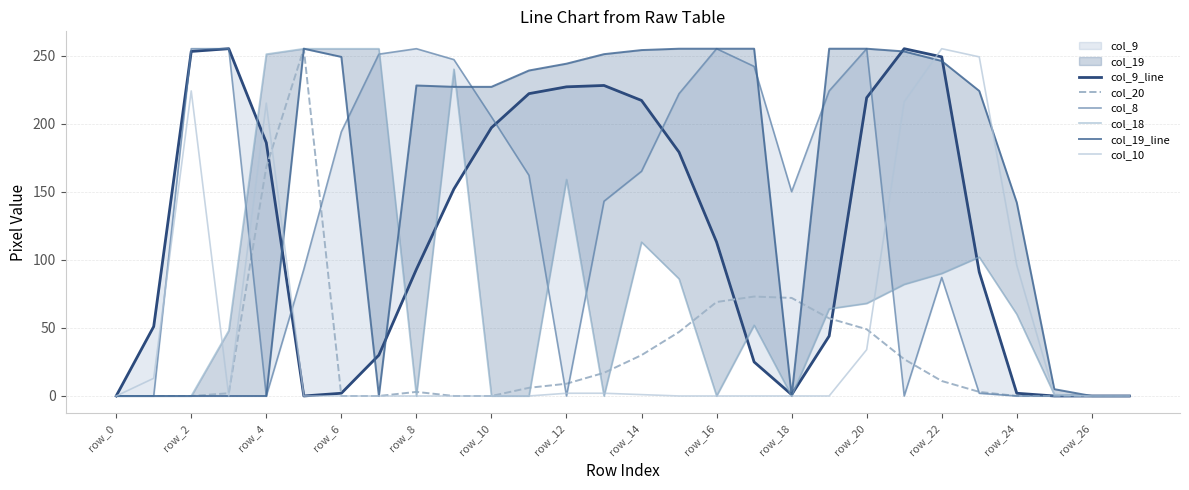

The col_10 series shows 146 at row_18. True or false?

False